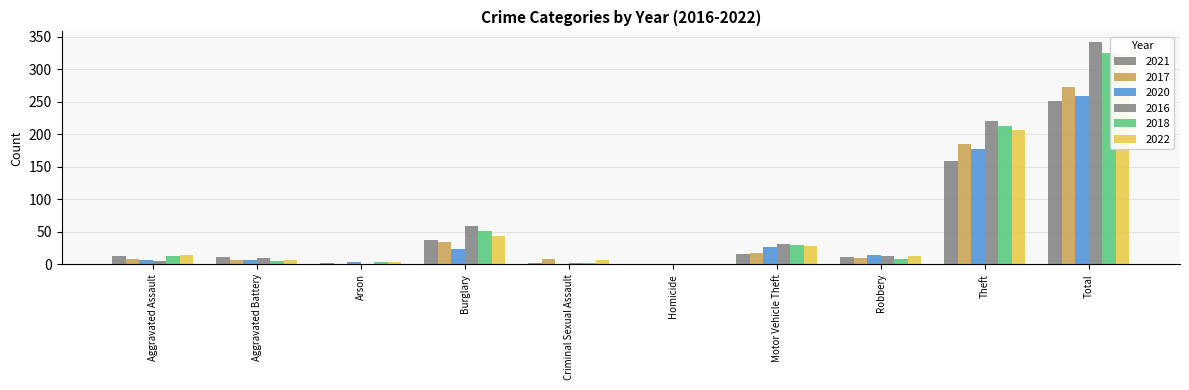

What is the total value across all series at Robbery?

69